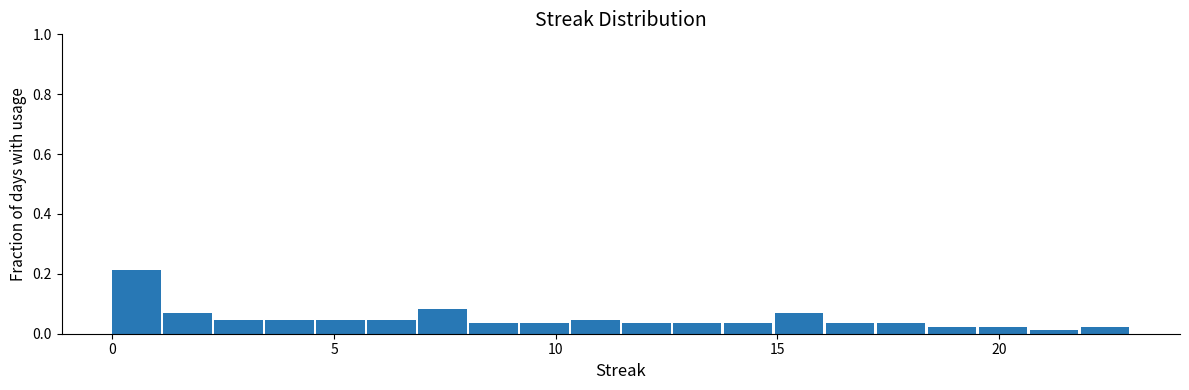

Read against the x-axis, roughly where is the centre of the tallest bar?

0.5